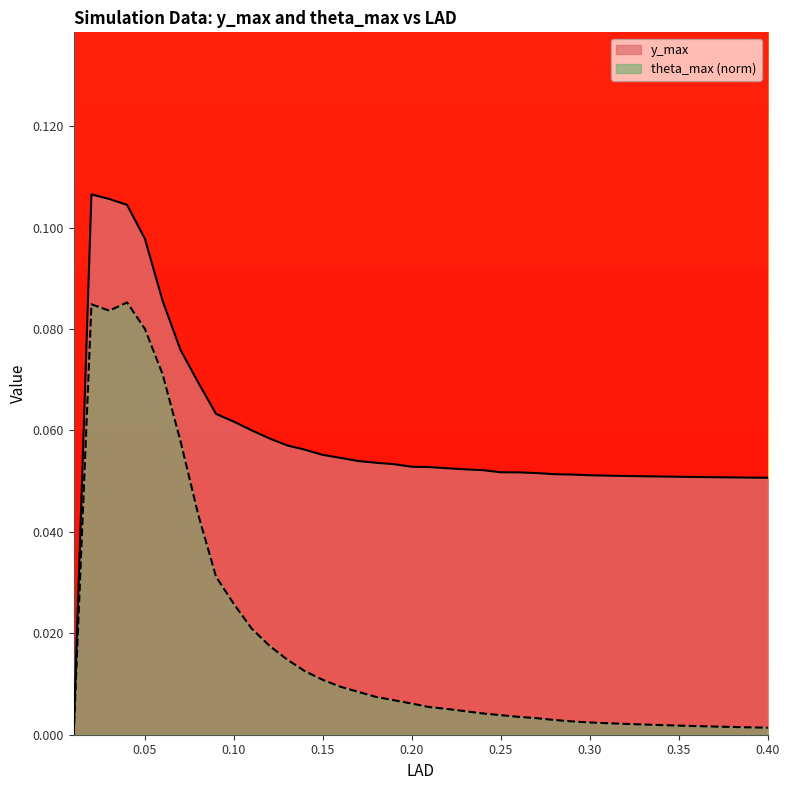

Is it true that y_max equals 0.0 at 0.25?

False